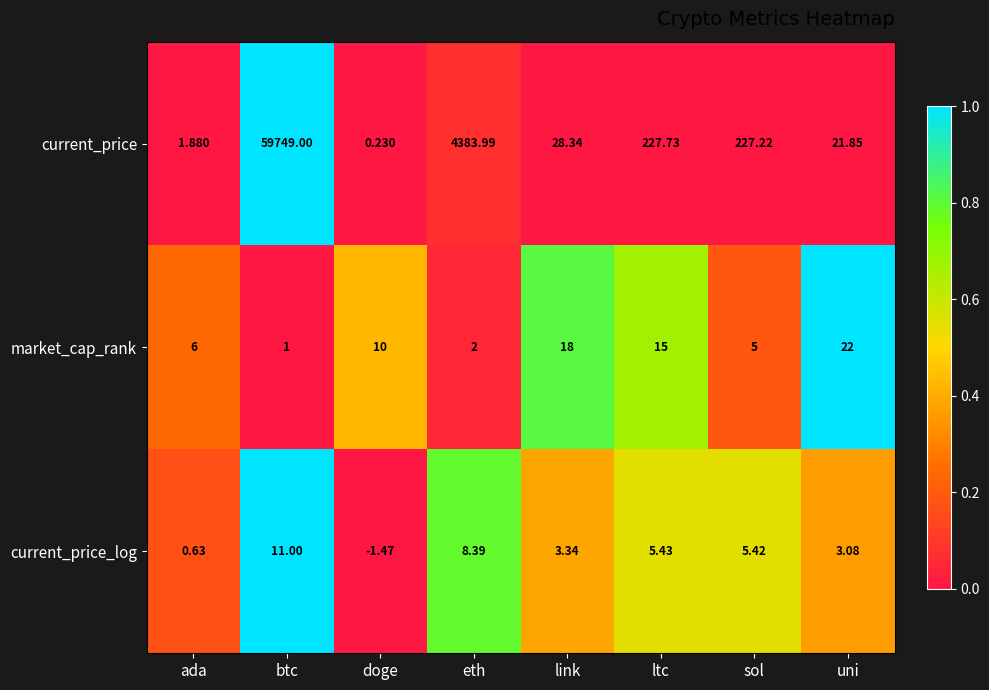

At how many categories does at least one series exceed 0?

8